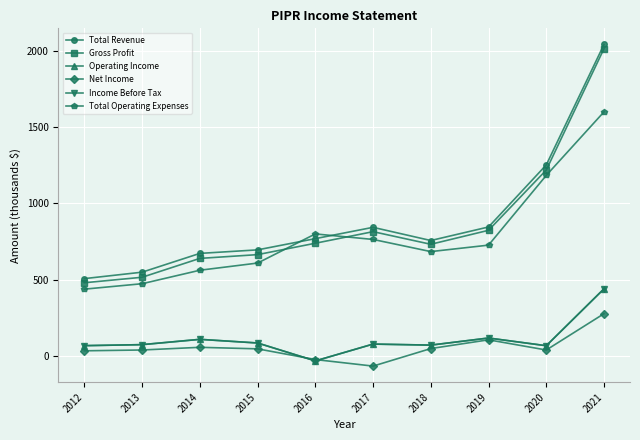

How many interior local valleys does the Total Revenue series have?

1